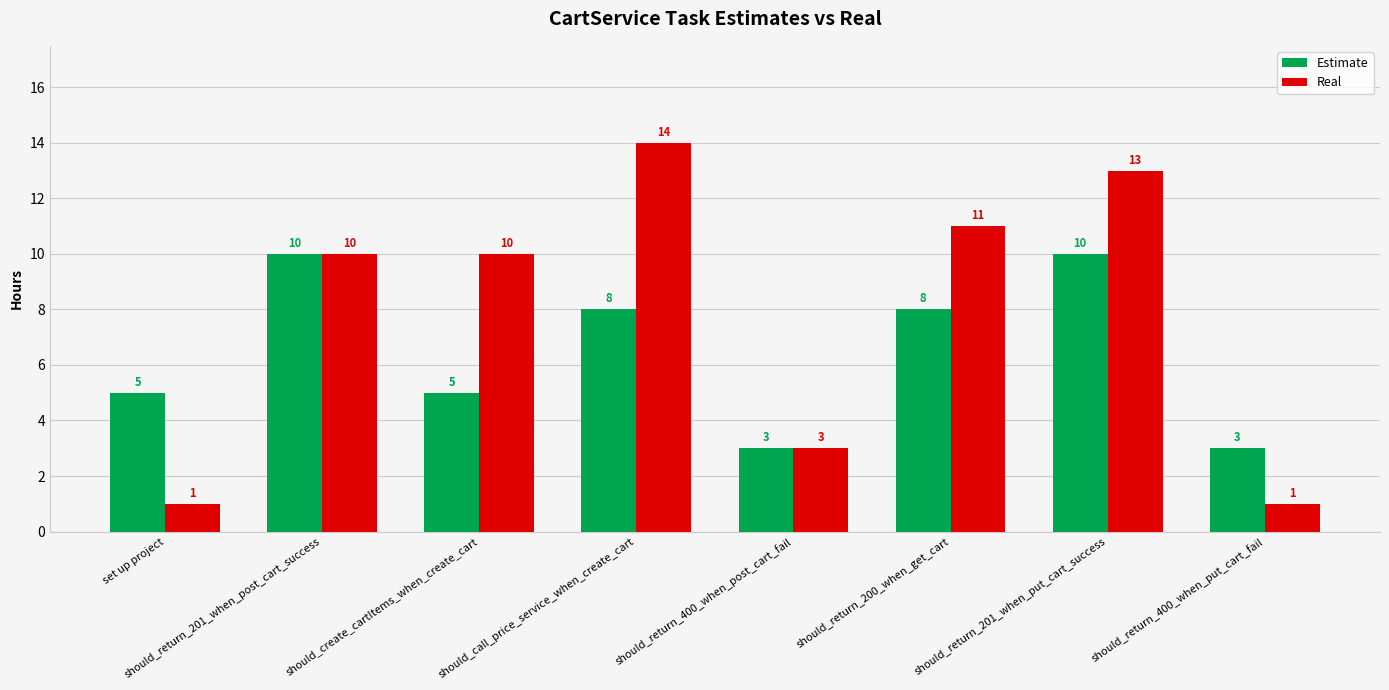

Where does the Estimate series first go above 8?

should_return_201_when_post_cart_success